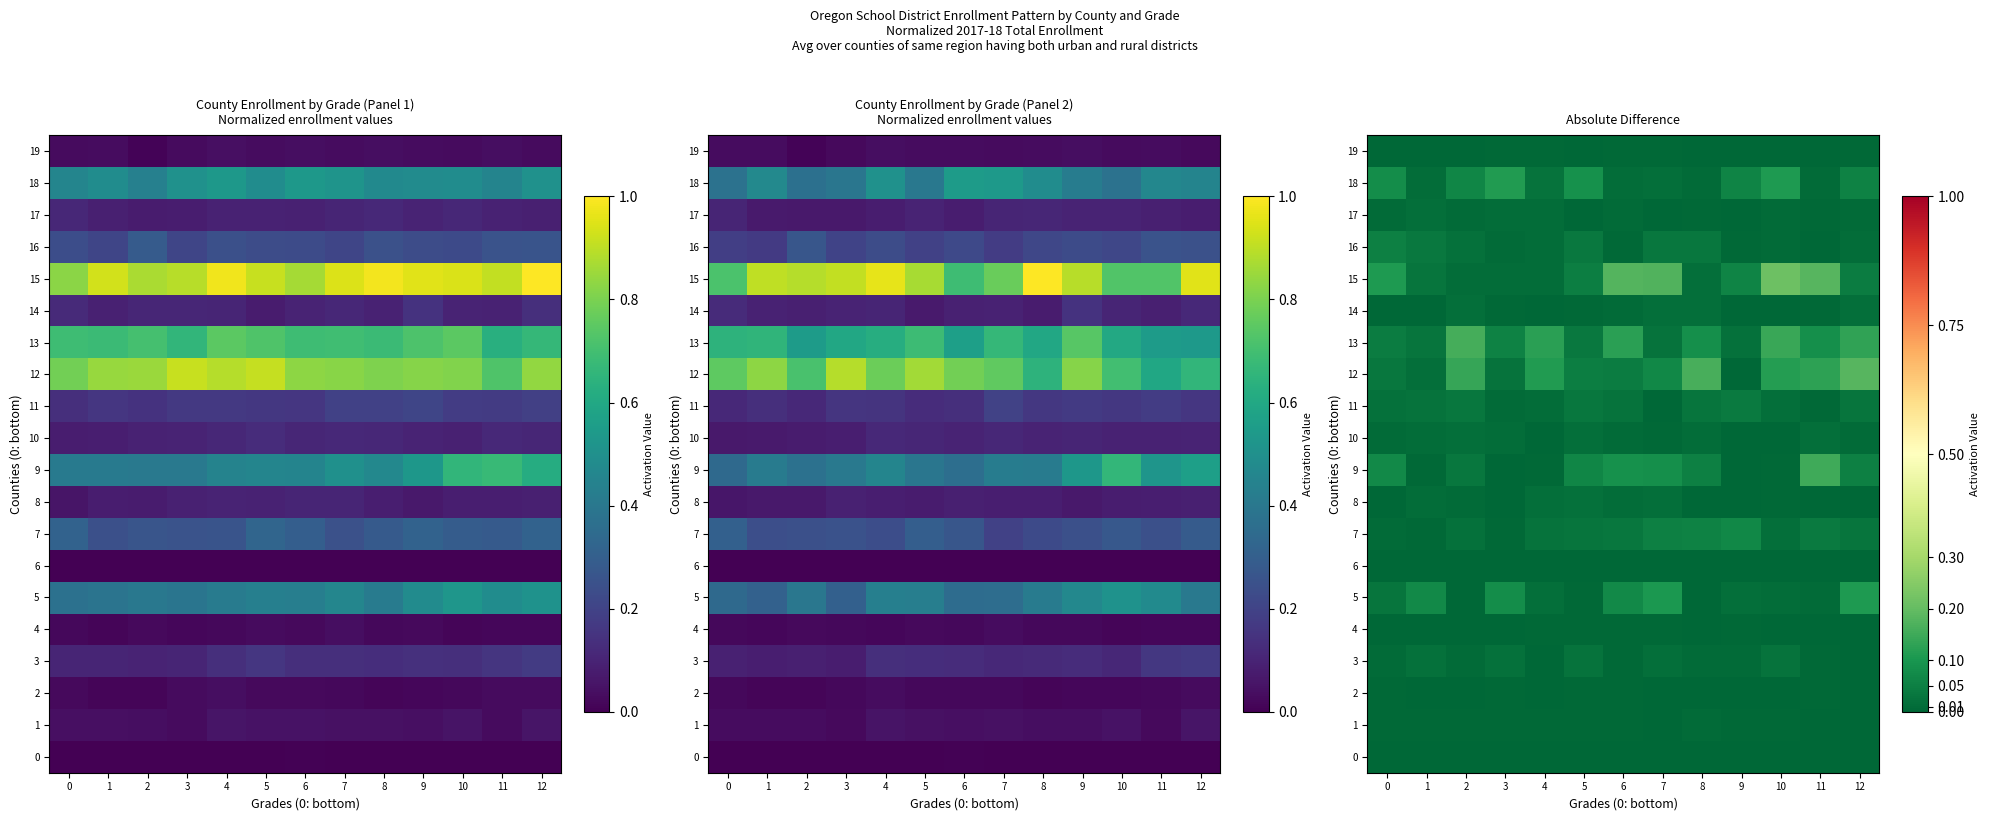

At 4, list the series in order from smallest to largest.

6, 0, 14, 2, 3, 10, 4, 1, 19, 9, 16, 15, 11, 17, 8, 5, 7, 18, 12, 13